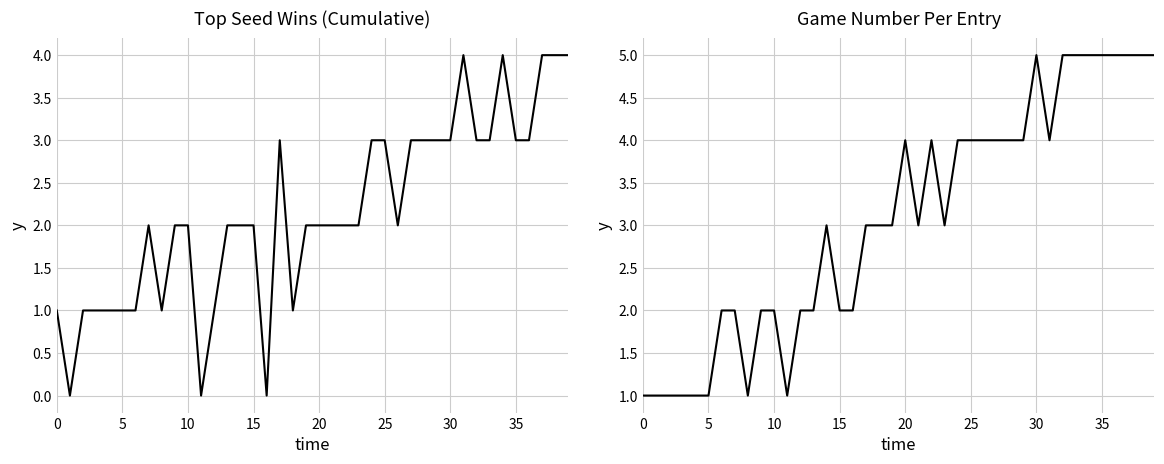

What are all the series names shown in the legend?

TOPSEEDWINS, GAMENUM